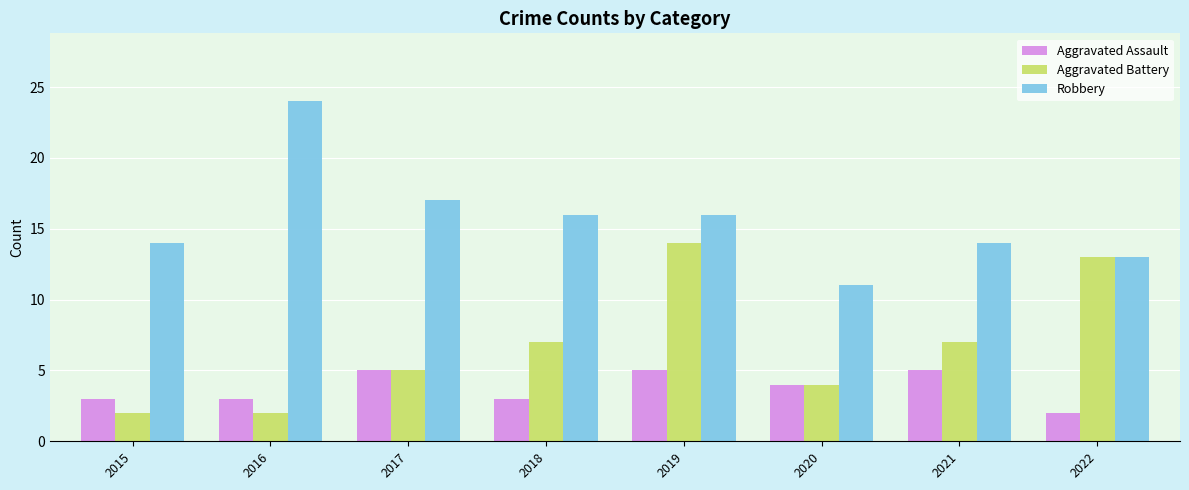

Between 2017 and 2022, which series saw the biggest shift?

Aggravated Battery